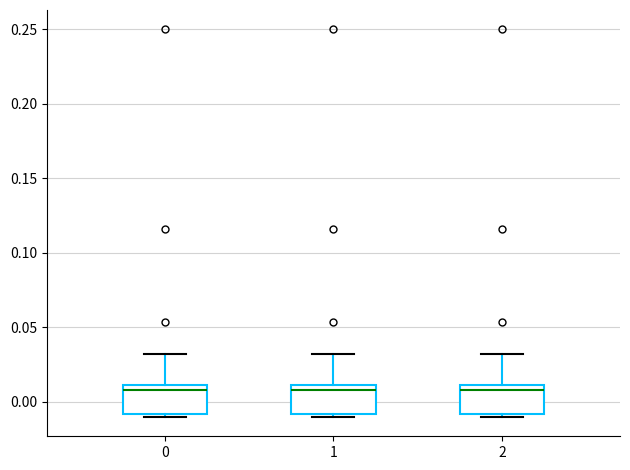

Reading left to right, read every box against the y-axis: the position of its median line, the range the box covers, and the ends of its whiskers. The values are not printed on the chart, so give them approximately, as read against the axis.

0: median 0.01 (just below the box's upper edge), box -0.01 to 0.01, whiskers -0.01 (just below the box's lower edge) to 0.03
1: median 0.01 (just below the box's upper edge), box -0.01 to 0.01, whiskers -0.01 (just below the box's lower edge) to 0.03
2: median 0.01 (just below the box's upper edge), box -0.01 to 0.01, whiskers -0.01 (just below the box's lower edge) to 0.03